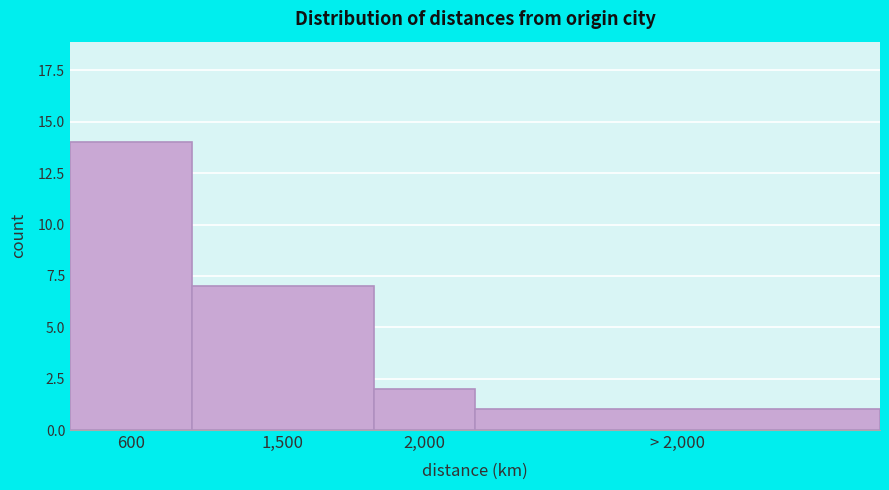

Reading right to left, extract all data points from this chart.

1	2	7	14